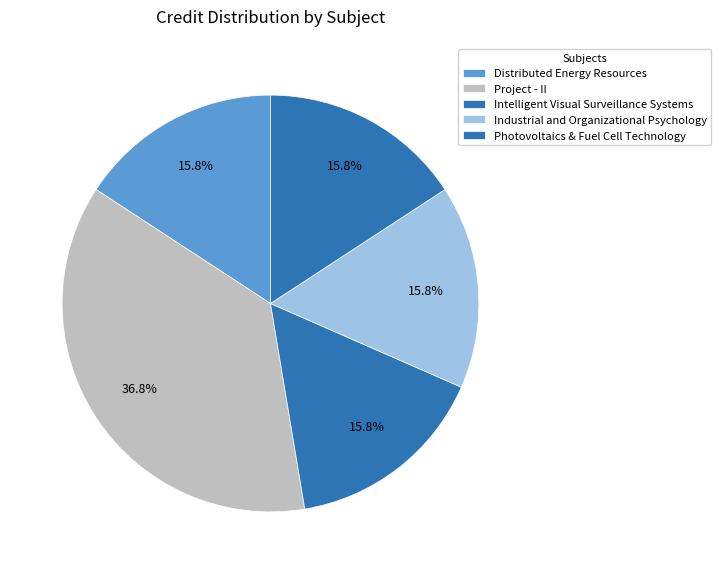

Count the number of slices in the pie.

5